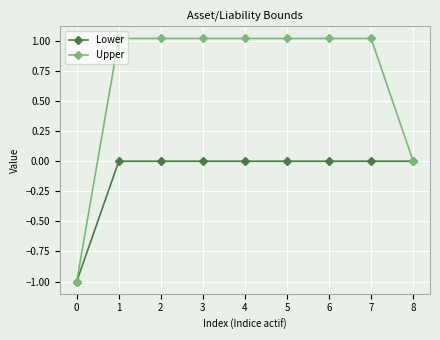

List the series in order of their peak value, highest first.

Upper, Lower